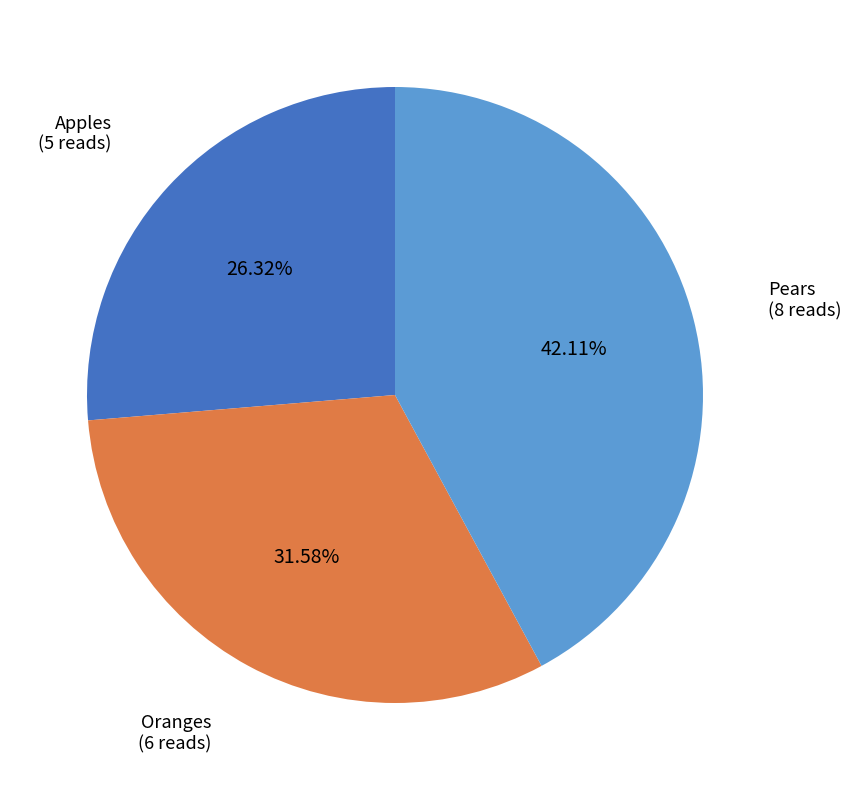

To the nearest percent, what is the combined percentage of Apples and Pears?

68%